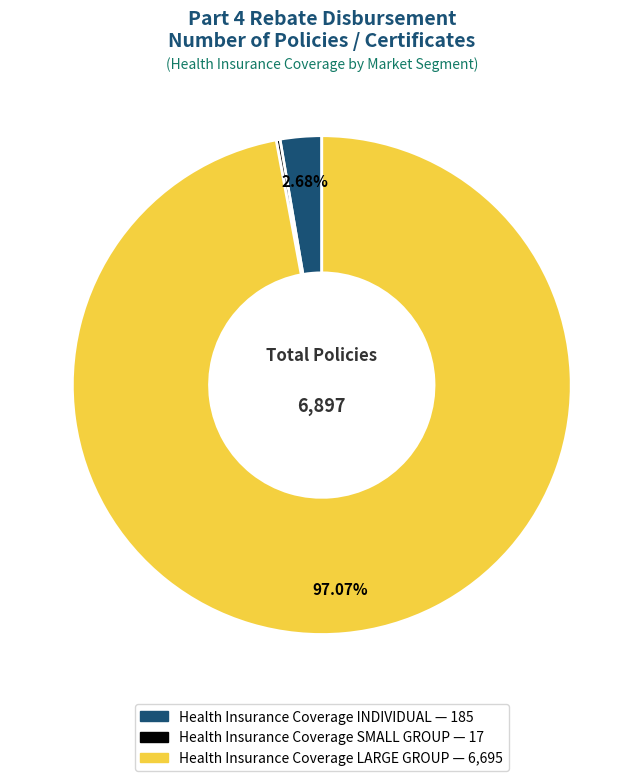

Does Health Insurance Coverage INDIVIDUAL represent more than half of the total?

No